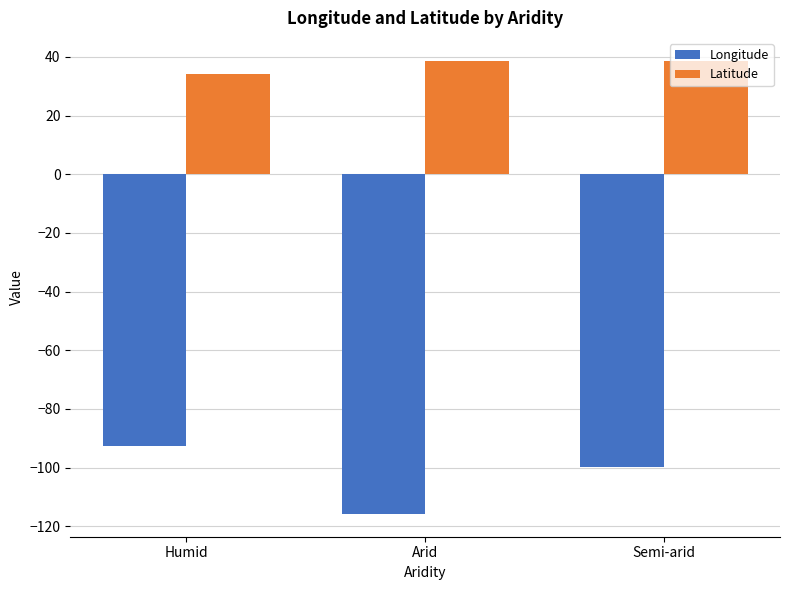

Is it true that Latitude equals 20.0 at Humid?

False